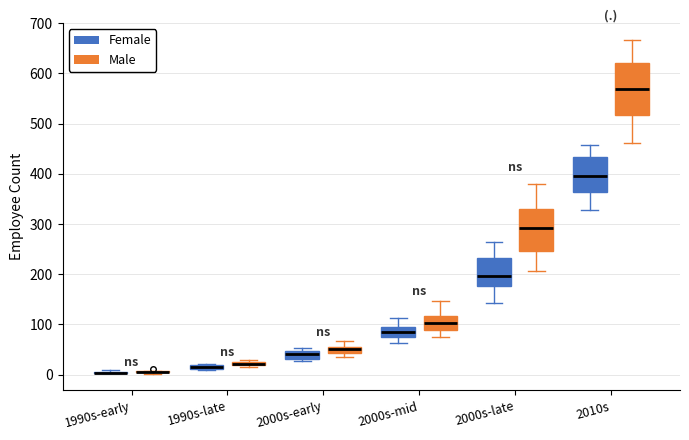

Where is the lower edge of the box for 1990s-late (Female) on the y-axis? The values are not printed on the chart, so give them approximately, as read against the axis.

10